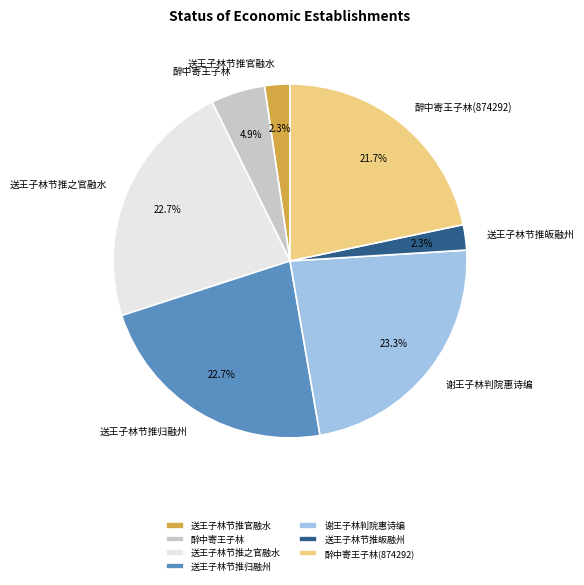

What percentage is the 送王子林节推皈融州 slice, to the nearest percent?

2%